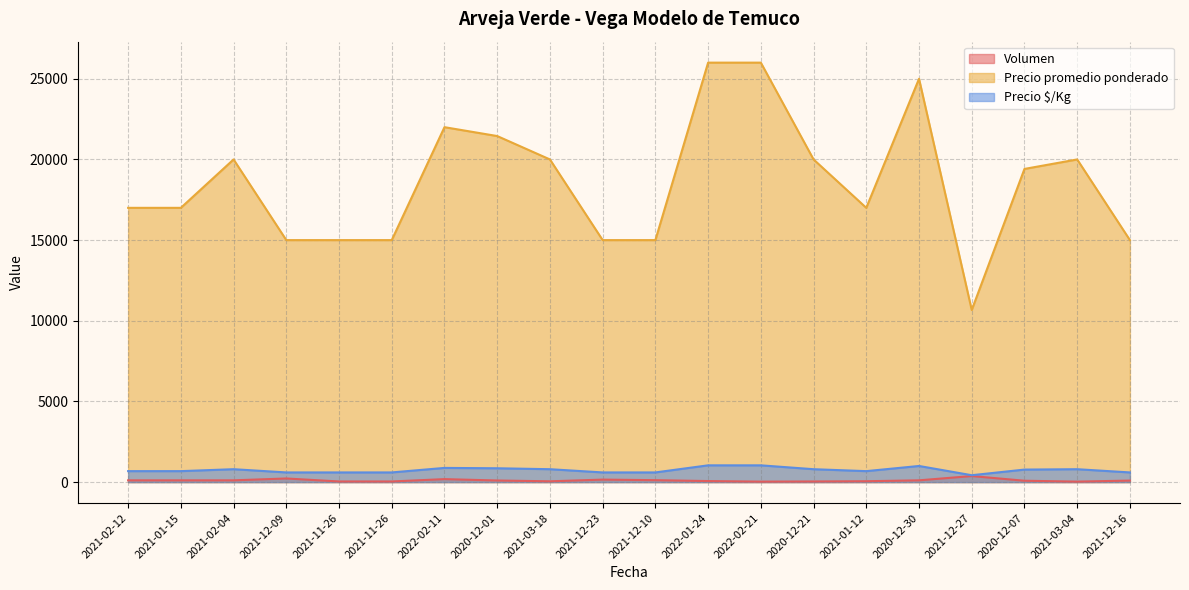

What is the minimum value shown in the chart?

30